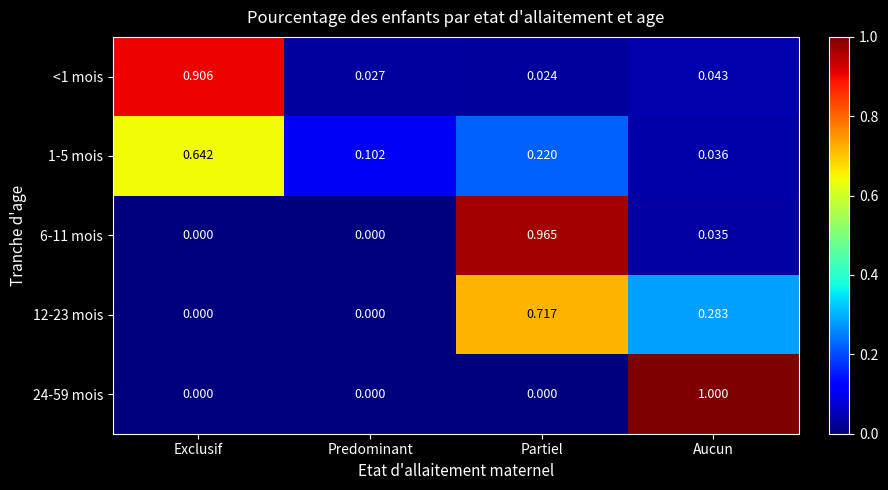

Which category has the highest value in the 24-59 mois series?

Aucun